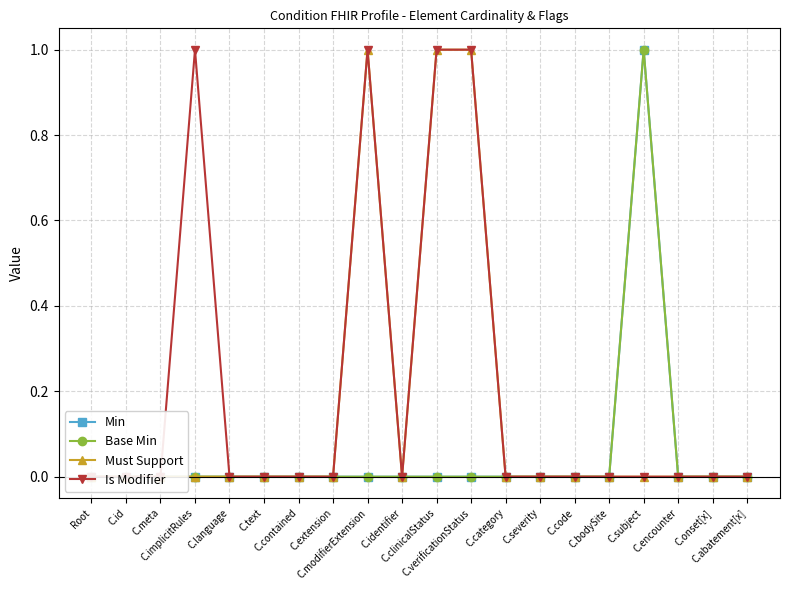

What is the label of the 4th point from the left?

C.implicitRules